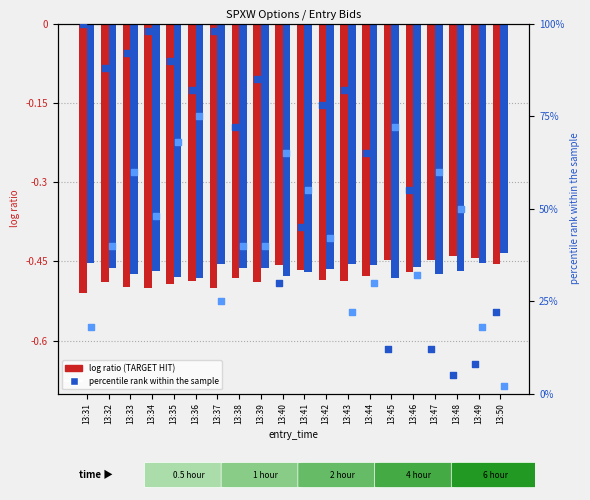

What is the total value across all series at 13:47?

71.1